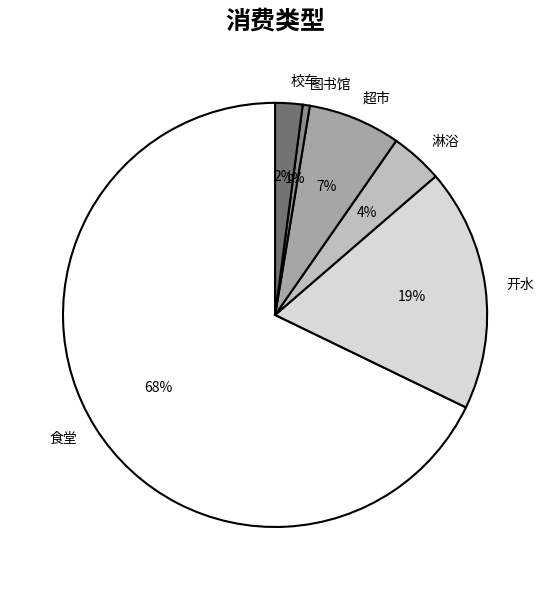

Which slice is the largest?

食堂